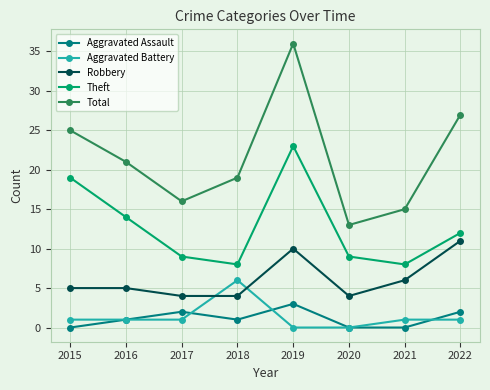

True or false: Total has more than 1 points higher than both neighbors.

False